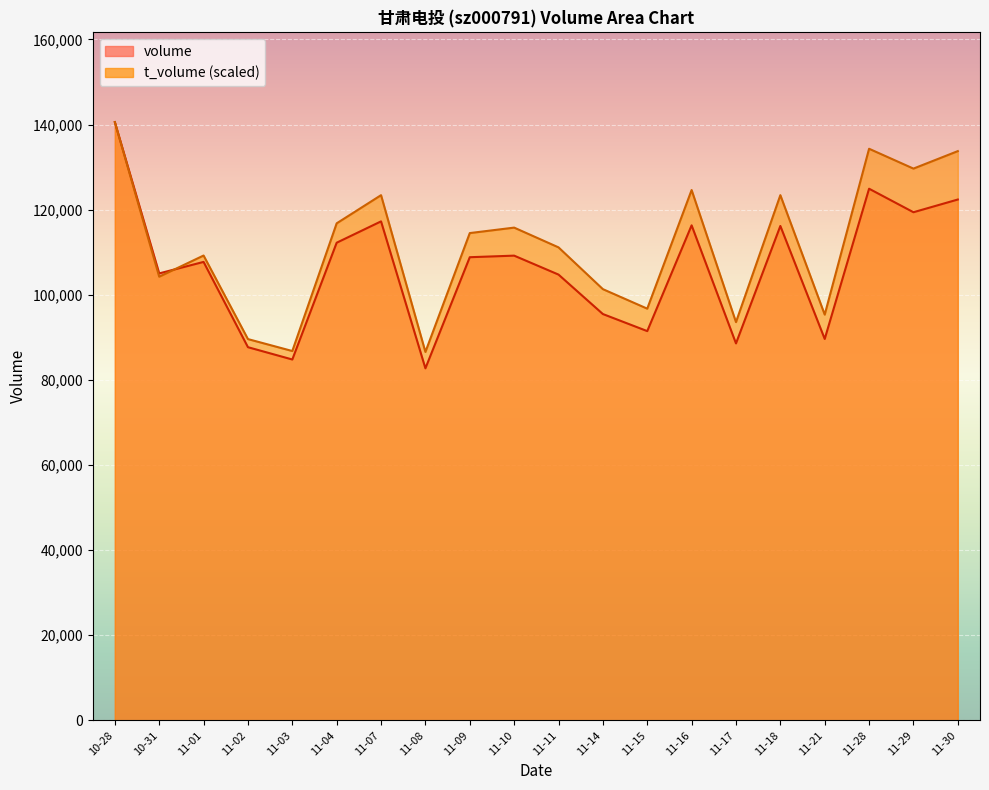

What is the minimum value for volume?

82727